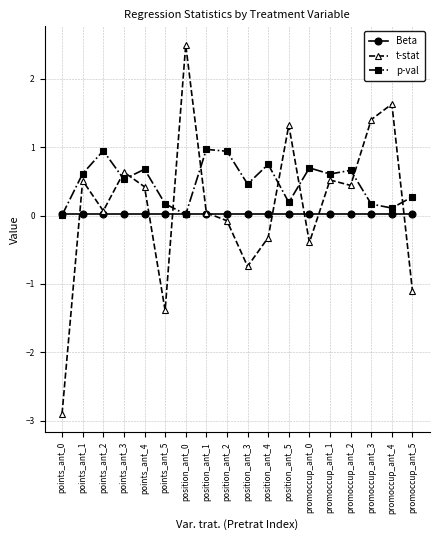

List the series in order of their peak value, highest first.

t-stat, p-val, Beta